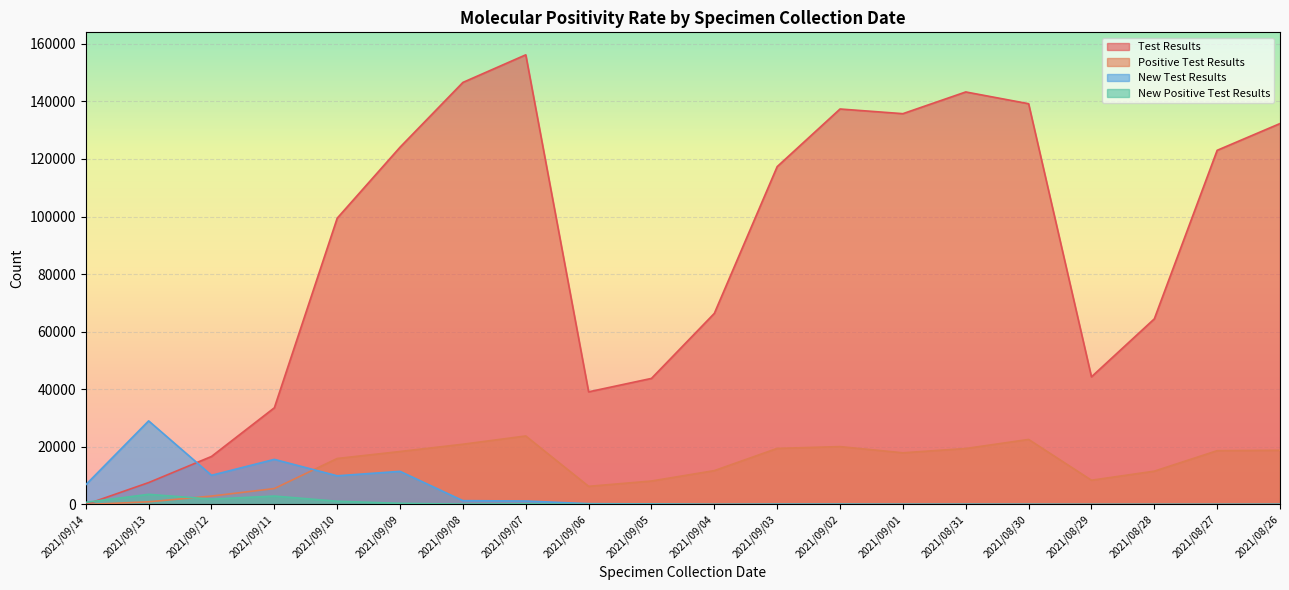

The Positive Test Results series shows 31145 at 2021/09/03. True or false?

False